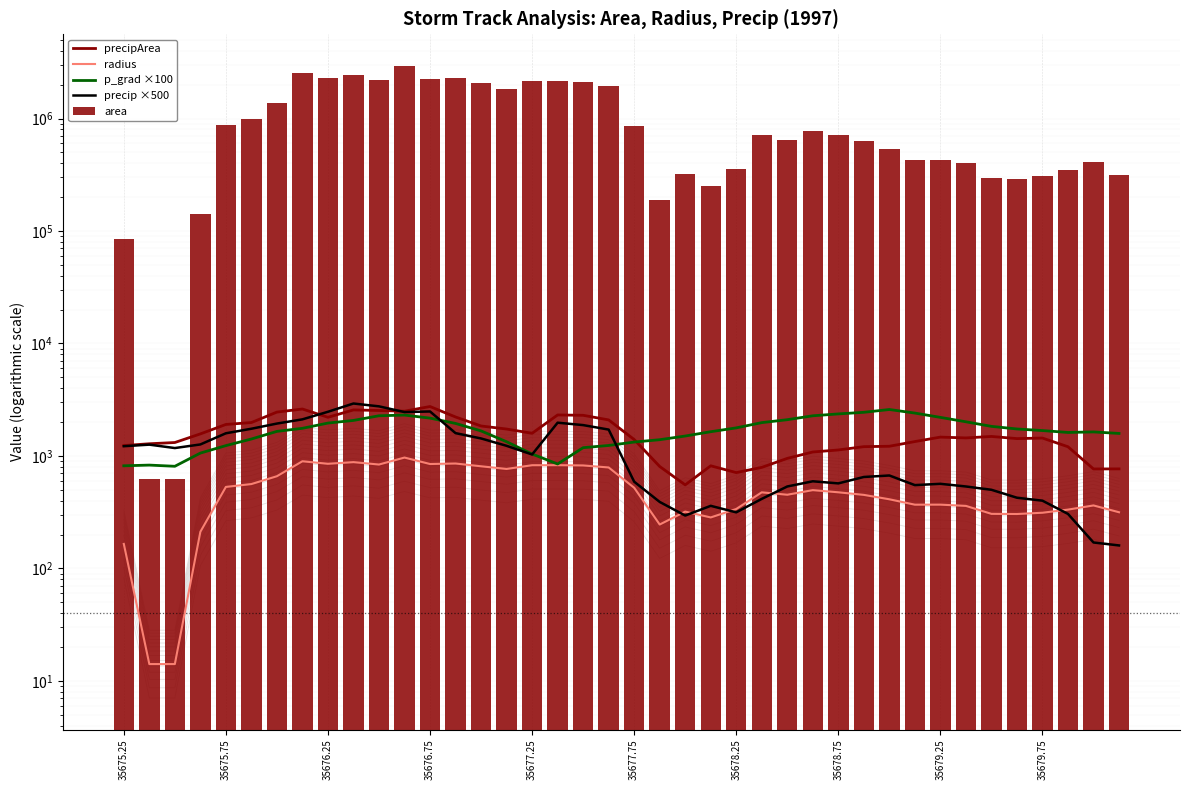

What is the value of the area bar at the 14th from the left?

2303750.0